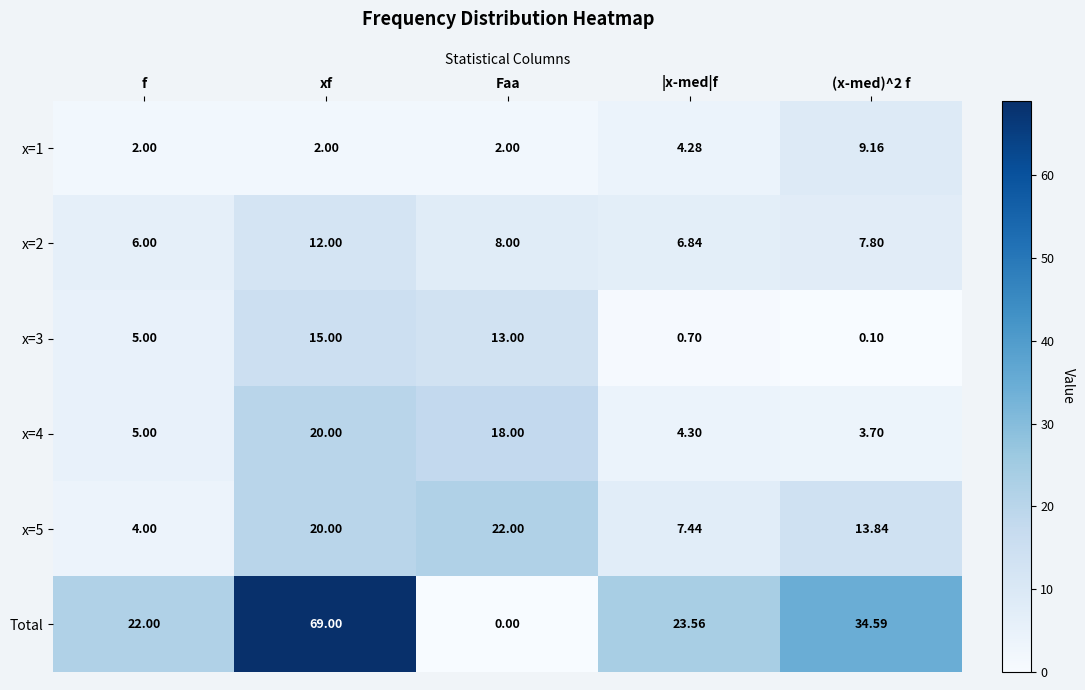

At which label is x=1 closest to 5?

|x-med|f